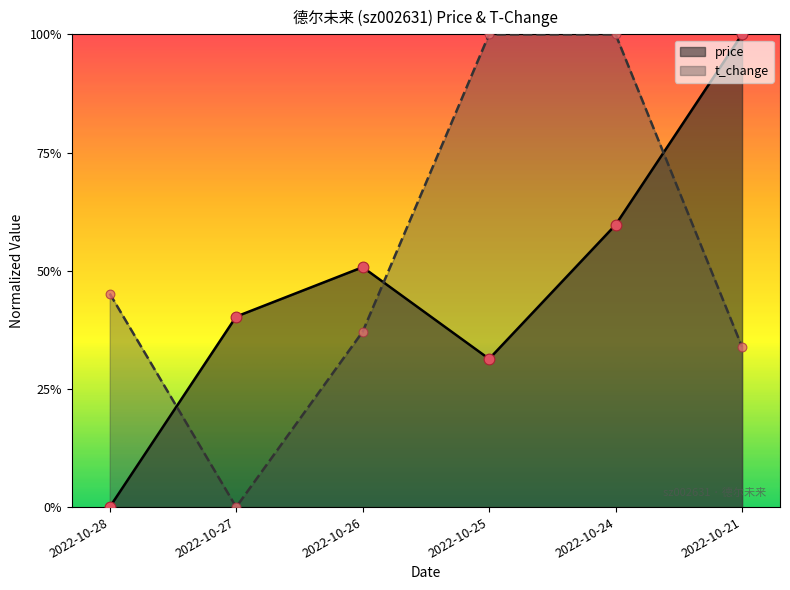

At which category is the sum across all series the highest?

2022-10-24